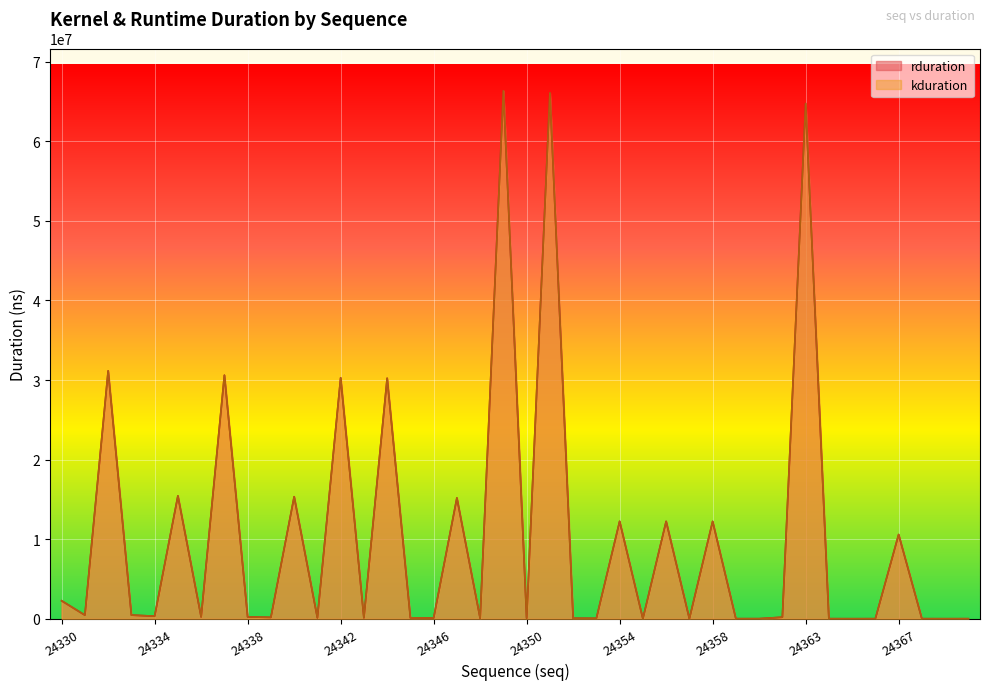

At how many categories does at least one series exceed 24282645?

7